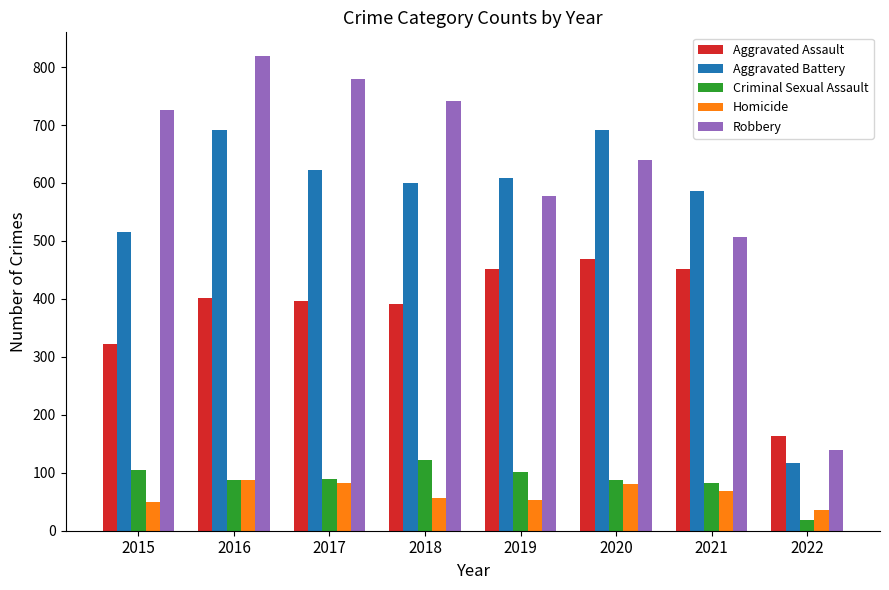

At 2021, list the series in order from smallest to largest.

Homicide, Criminal Sexual Assault, Aggravated Assault, Robbery, Aggravated Battery